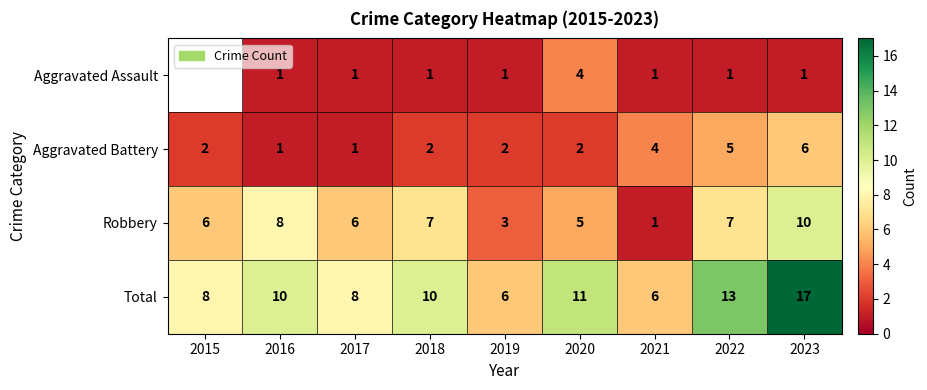

Which label corresponds to the smallest value in the chart?

2016